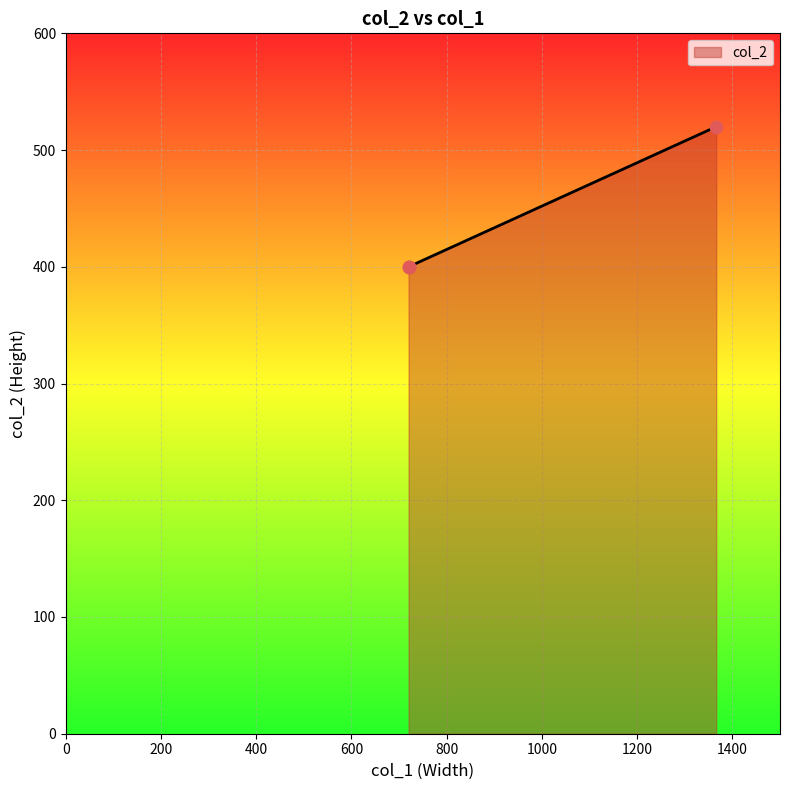

What is the ratio of the value at 720 to the value at 1366?

0.8